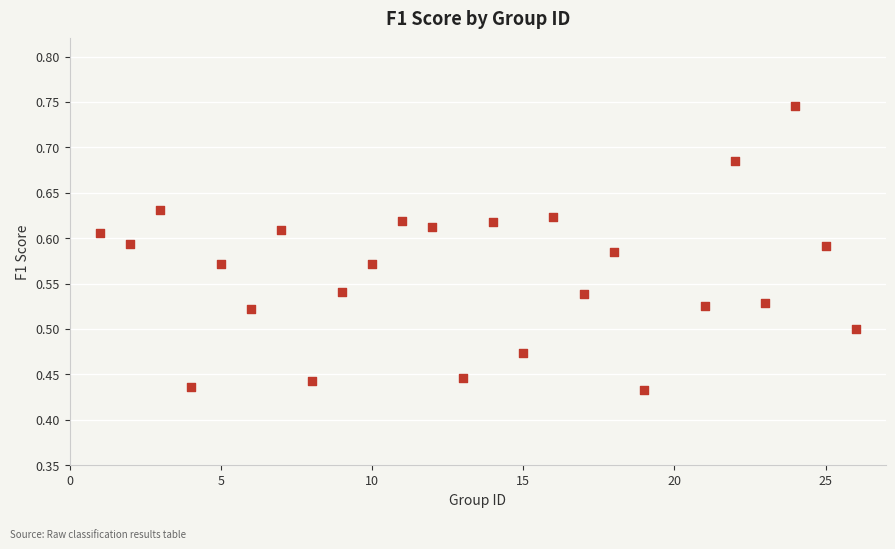

What is the range of Y values (max minus min)?

0.3